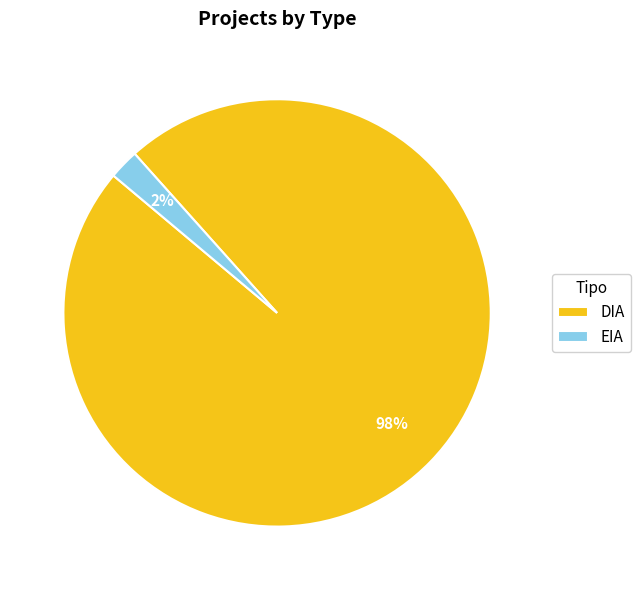

To the nearest percent, what portion does EIA represent?

2%